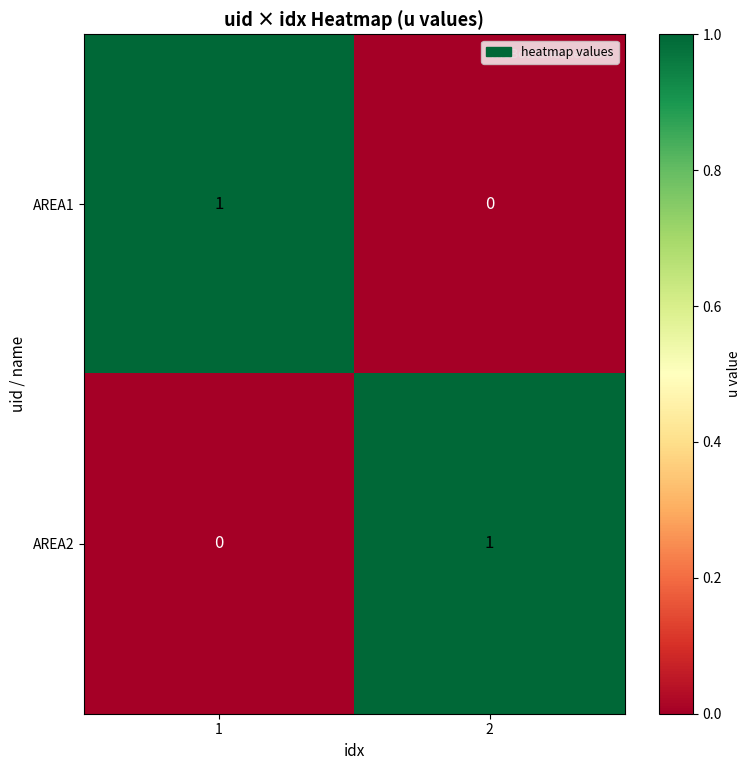

Rank the series at 2 from lowest to highest value.

AREA1, AREA2